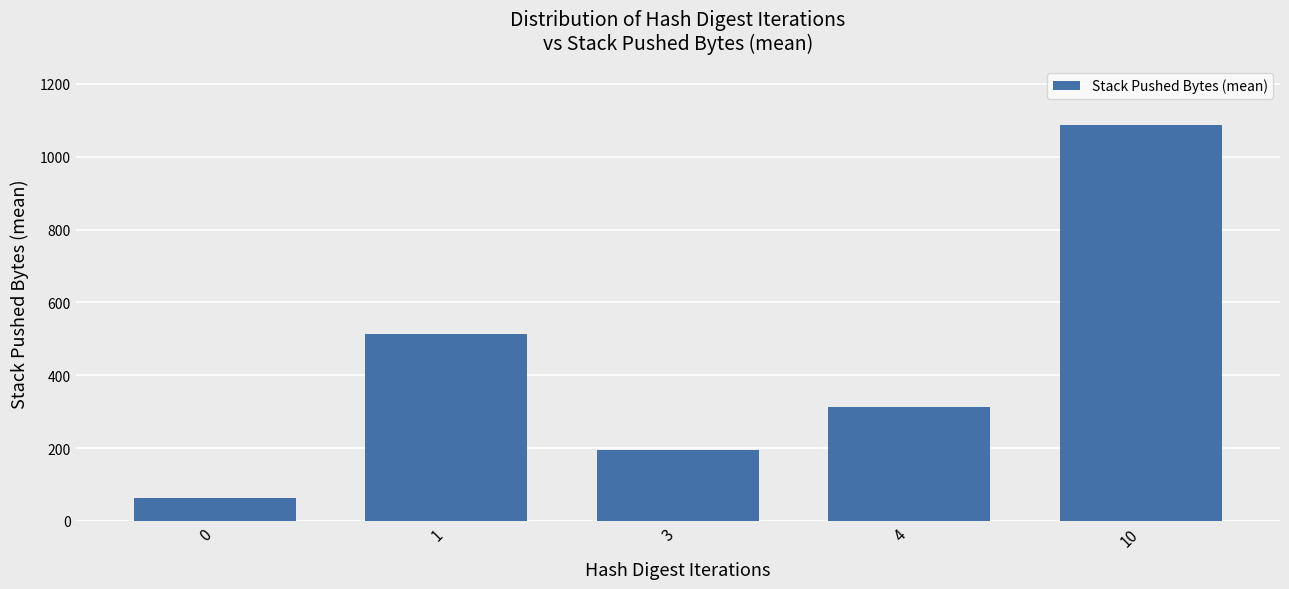

What is the minimum value shown in the chart?

61.8